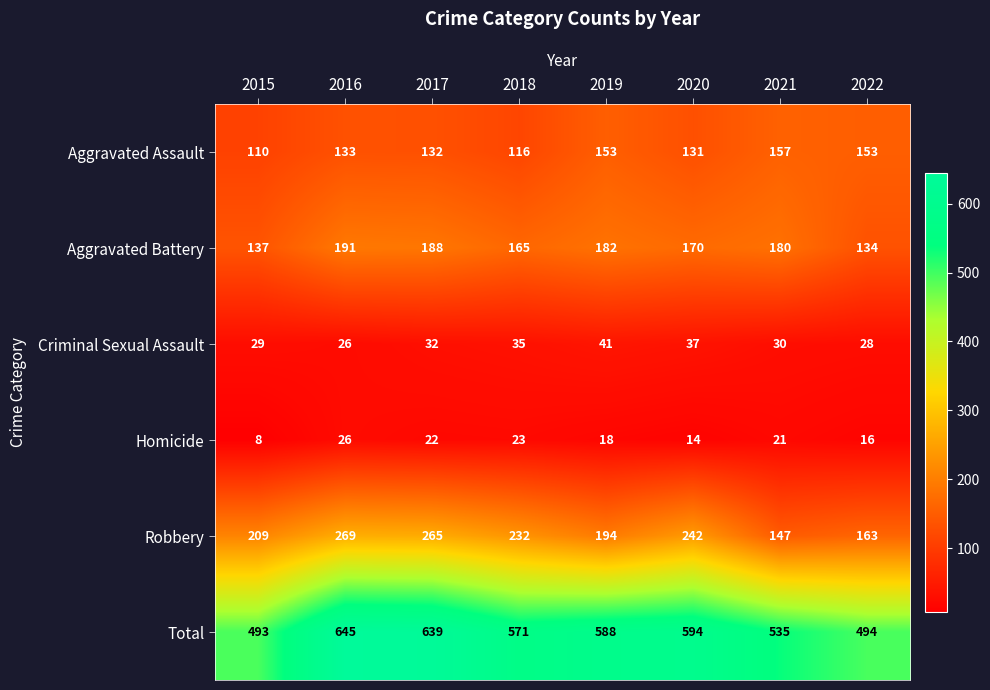

What is the maximum value shown in the chart?

645